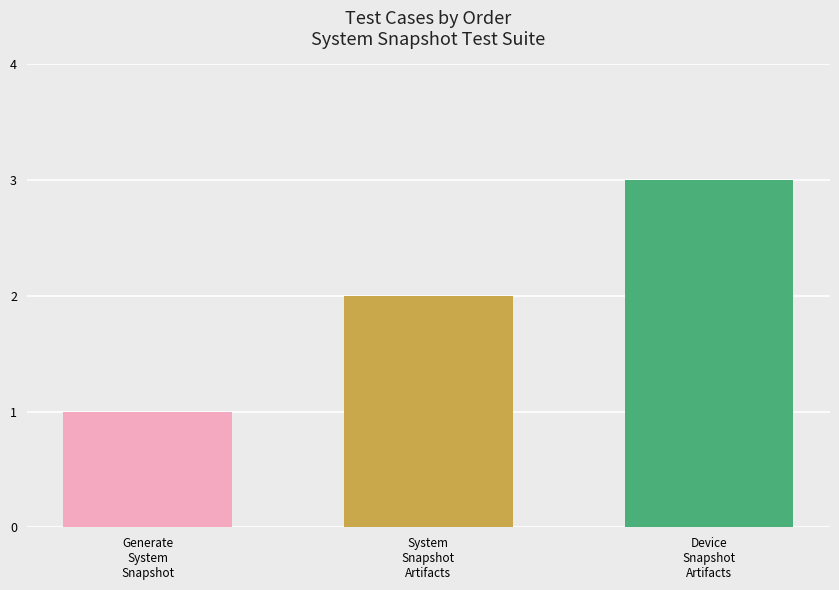

What is the greatest value displayed?

3